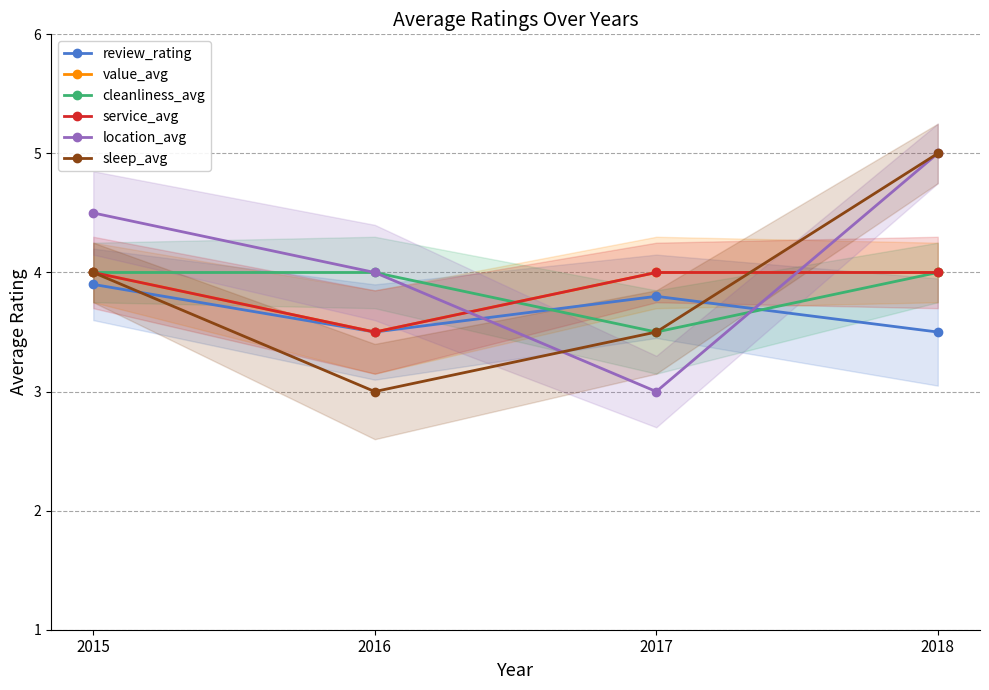

What is the value of the location_avg point at the 4th from the left?

5.0